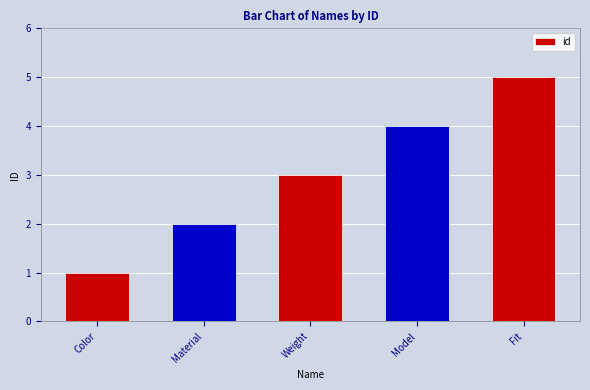

Which category has the highest value across all series?

Fit